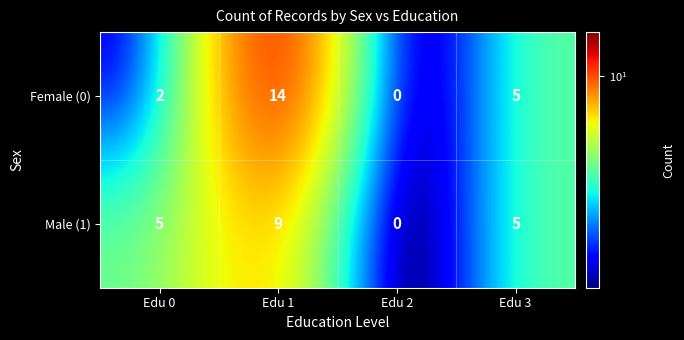

Which series has the largest total across all categories?

Female (0)